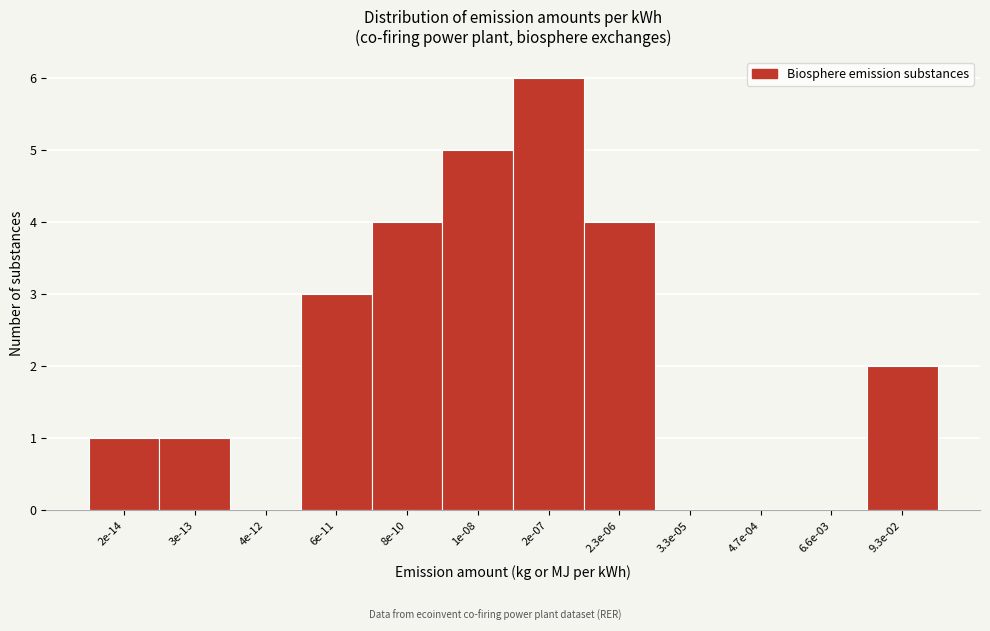

Reading left to right, transcribe all the data shown in this chart.

2e-14=1	3e-13=1	4e-12=0	6e-11=3	8e-10=4	1e-08=5	2e-07=6	2.3e-06=4	3.3e-05=0	4.7e-04=0	6.6e-03=0	9.3e-02=2